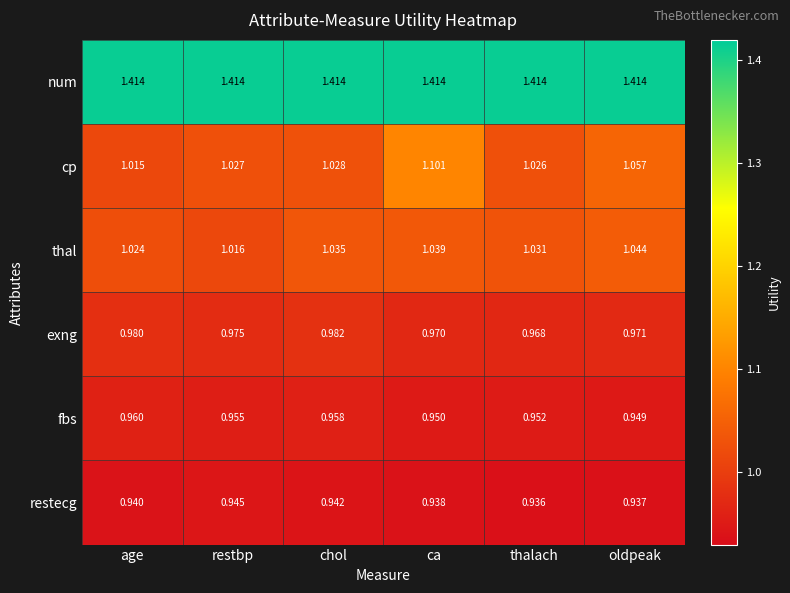

How many data points does each series have?

6